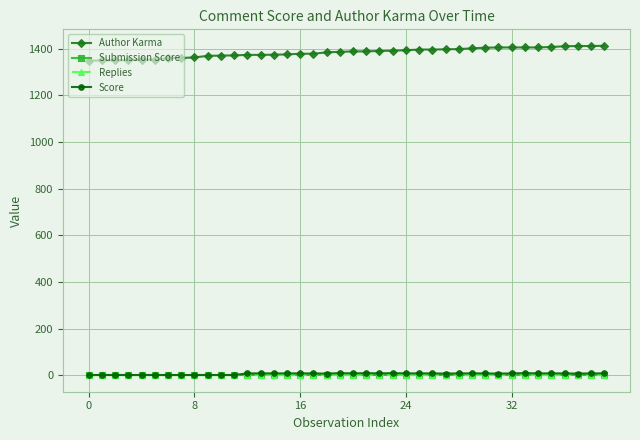

Which series has the widest spread of values?

Author Karma